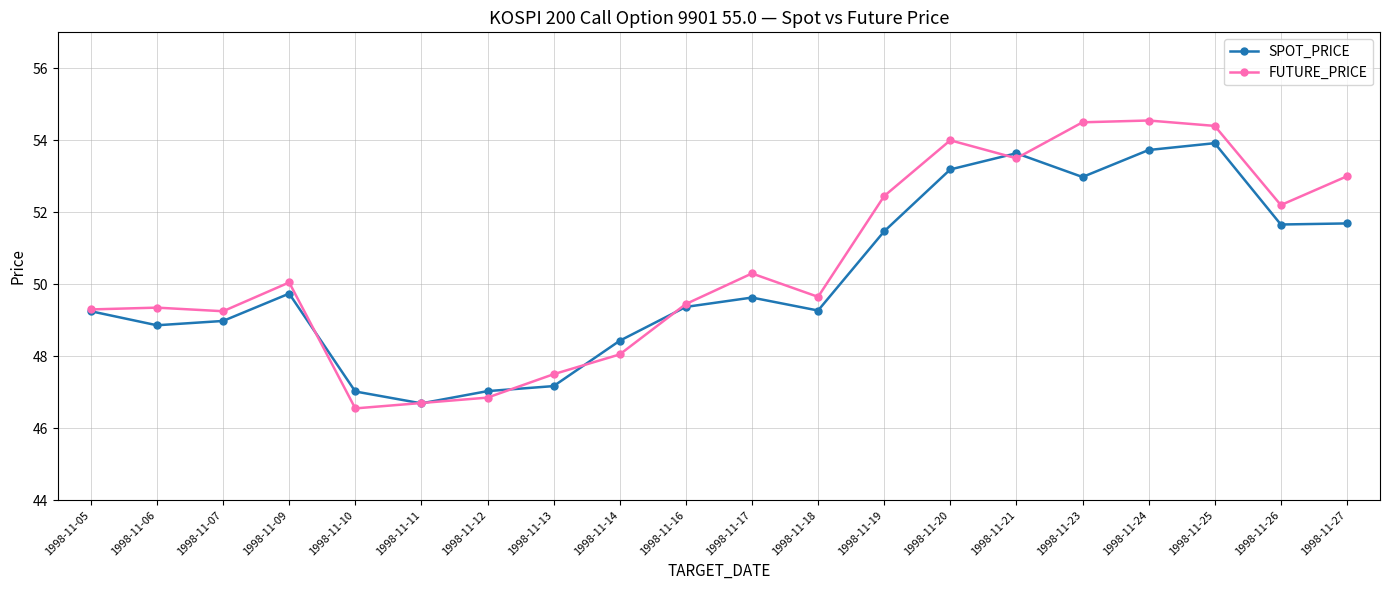

After their last crossing, which series has the higher values: SPOT_PRICE or FUTURE_PRICE?

FUTURE_PRICE